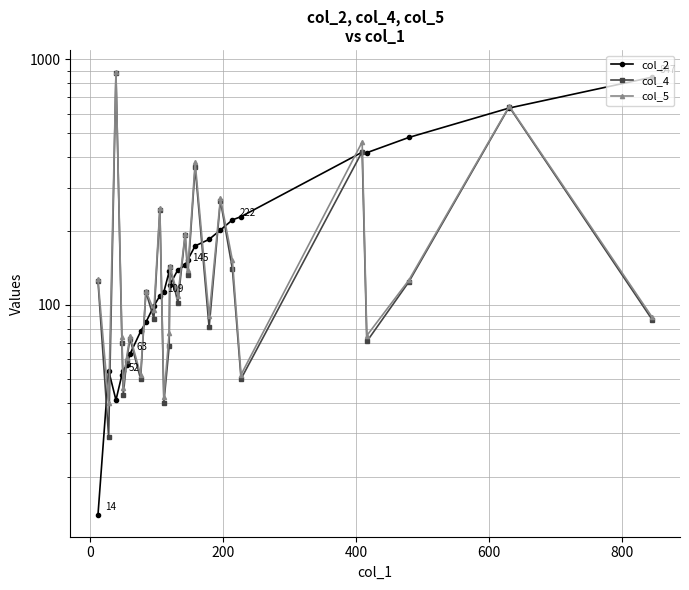

Is it true that col_4 equals 93 at 800?

False